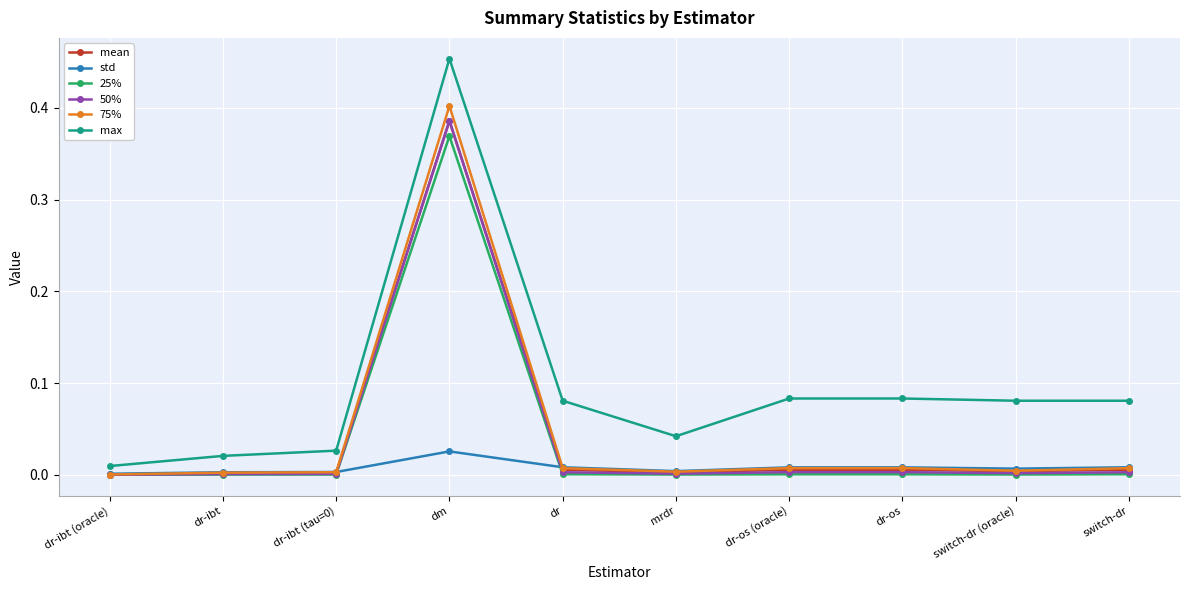

The value of 25% at switch-dr is 0.0. True or false?

True